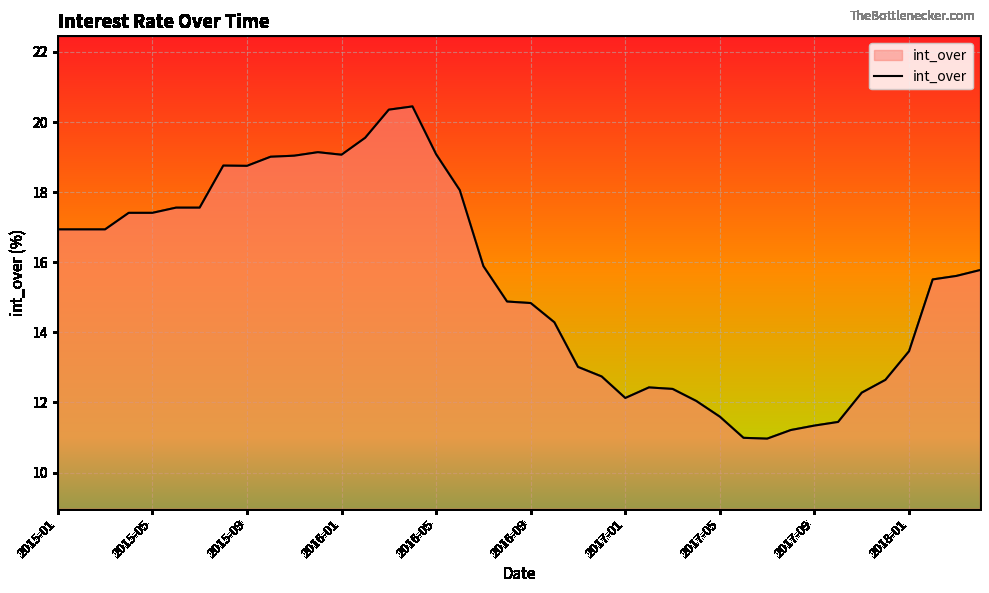

What is the maximum value shown in the chart?

20.4